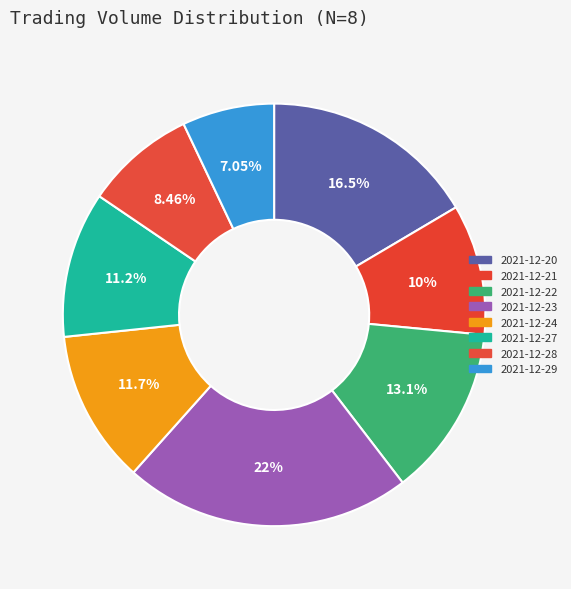

To the nearest percent, what percentage of the pie is 2021-12-22?

13%